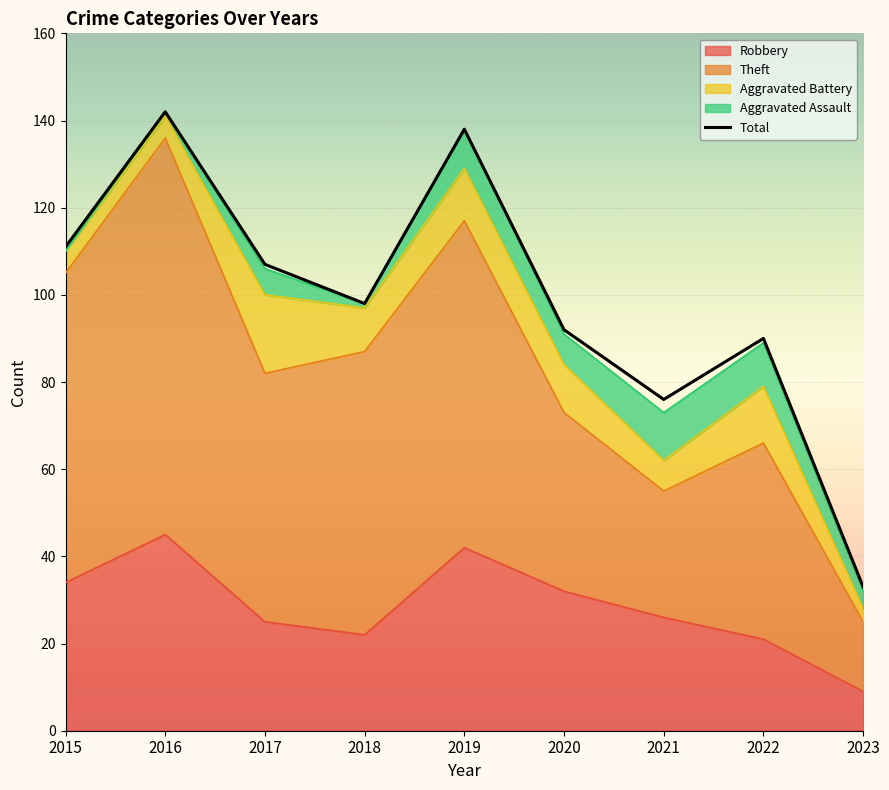

What is the value of the Theft point at the 5th from the left?

117